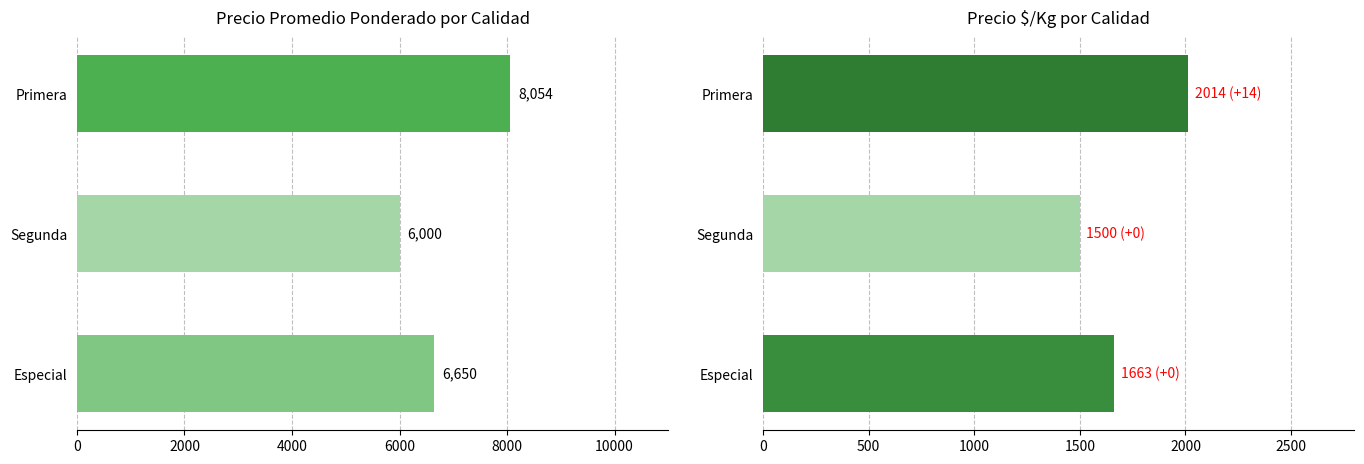

Rank the series by their average value, from highest to lowest.

Precio promedio ponderado, Precio $/Kg